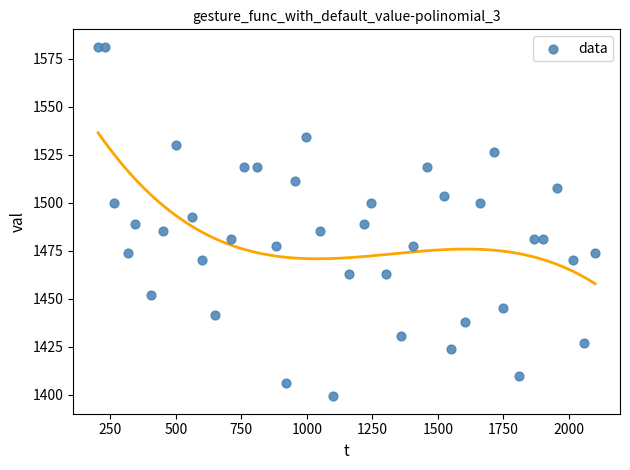

What is the range of X values (max minus min)?

1898.0